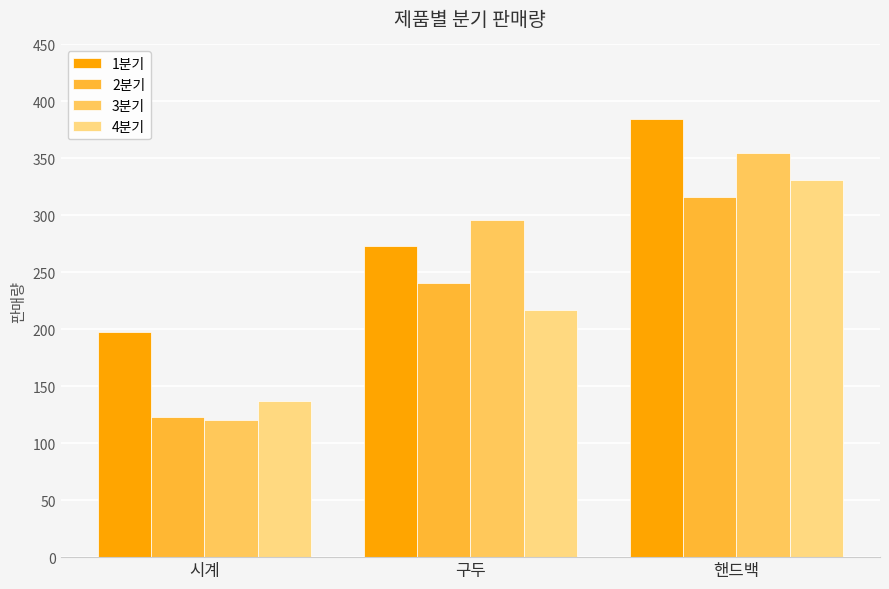

The 3분기 series shows 296 at 구두. True or false?

True